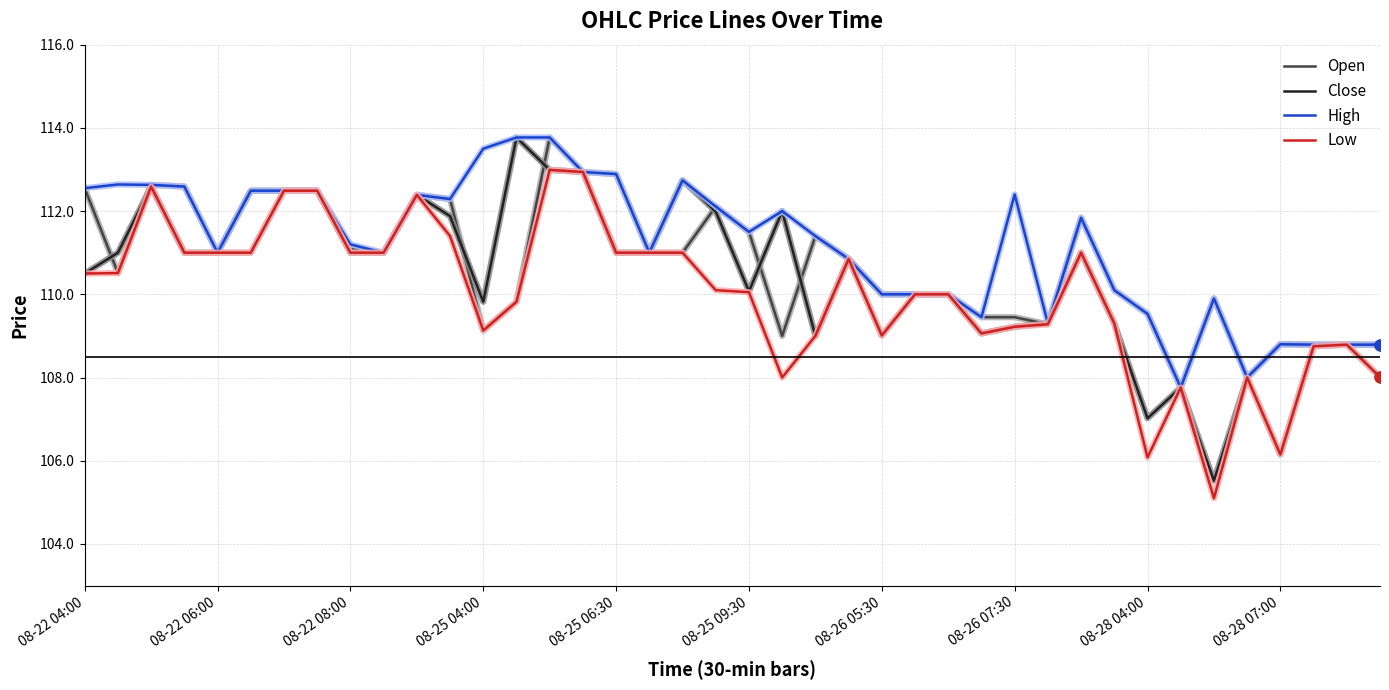

Which series has the largest total across all categories?

High